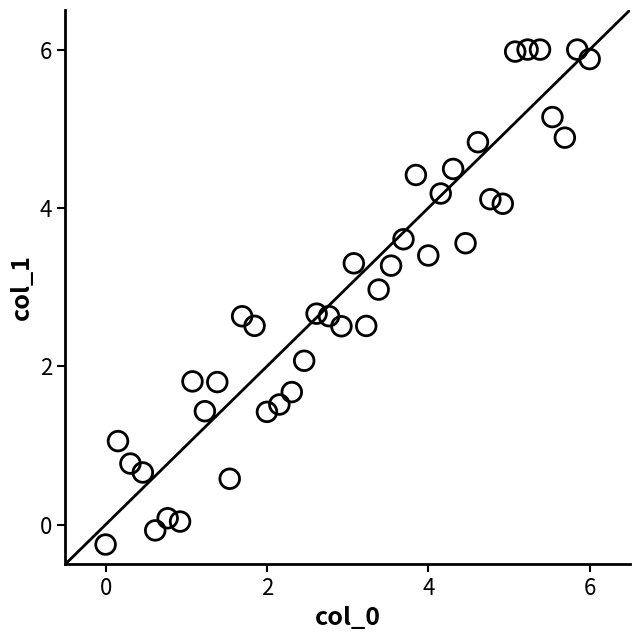

What is the range of X values (max minus min)?

6.0